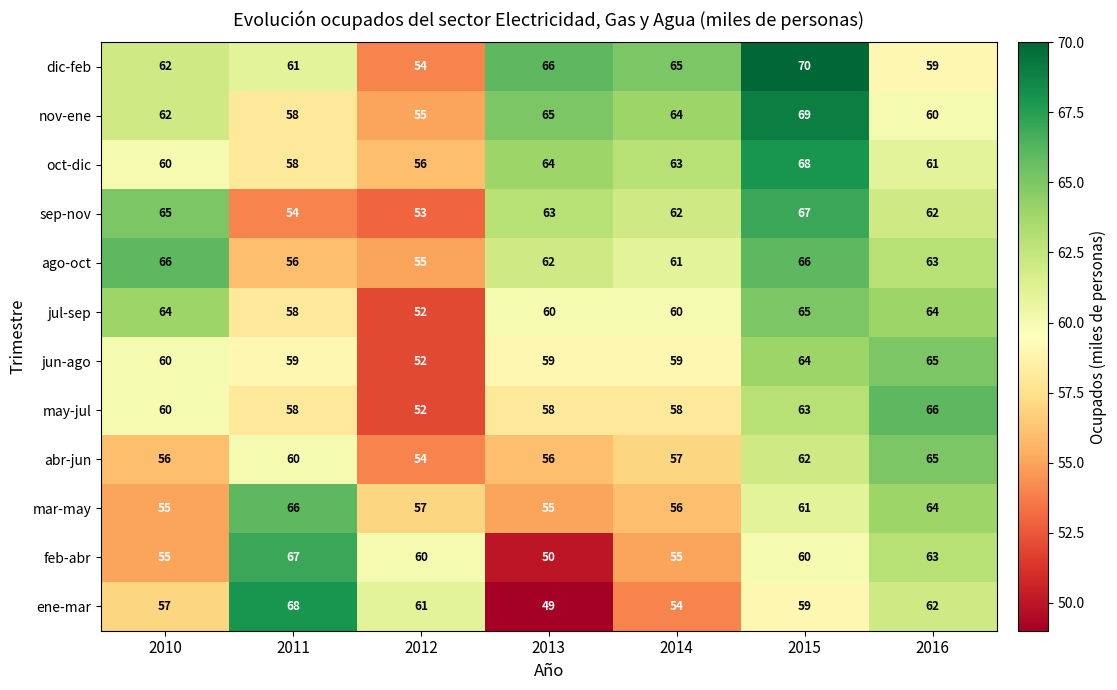

Which series has the largest range (max minus min)?

ene-mar